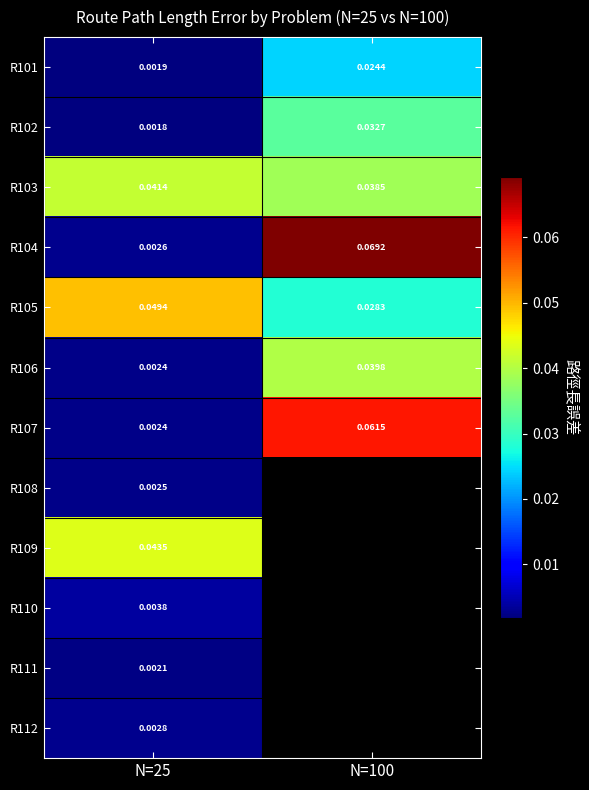

Is the value of R103 at N=100 greater than the value of R112 at N=25?

Yes